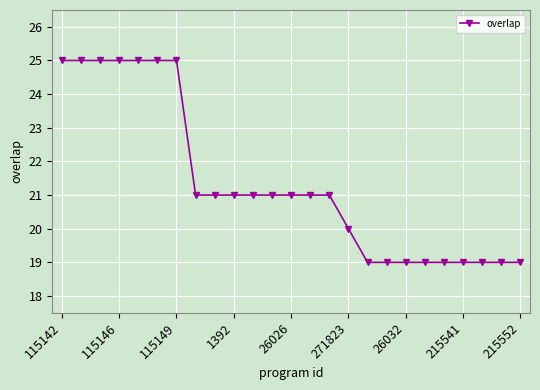

What is the smallest value displayed?

19